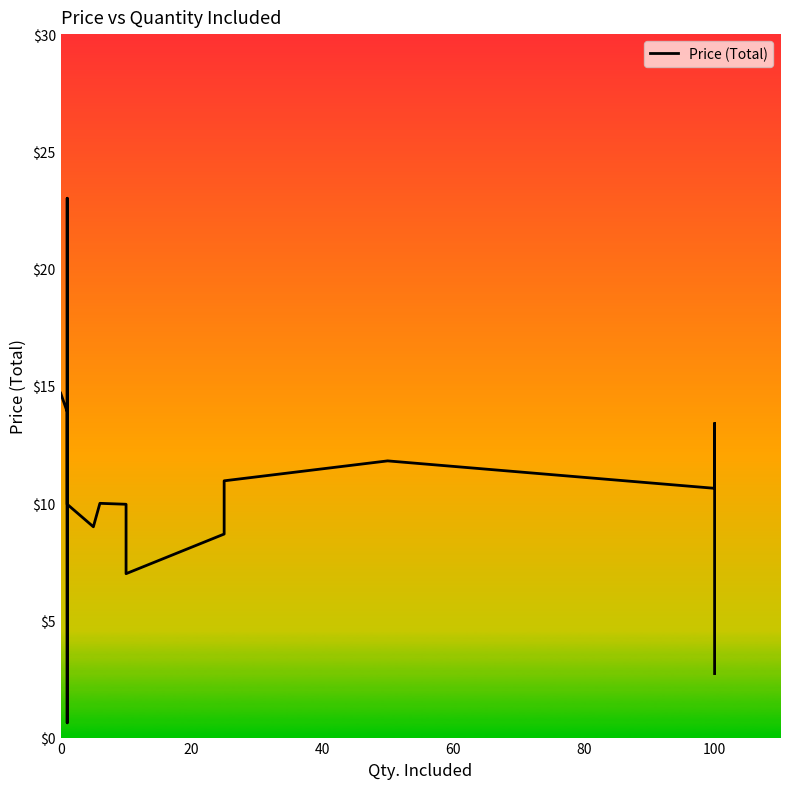

What is the smallest value displayed?

0.6